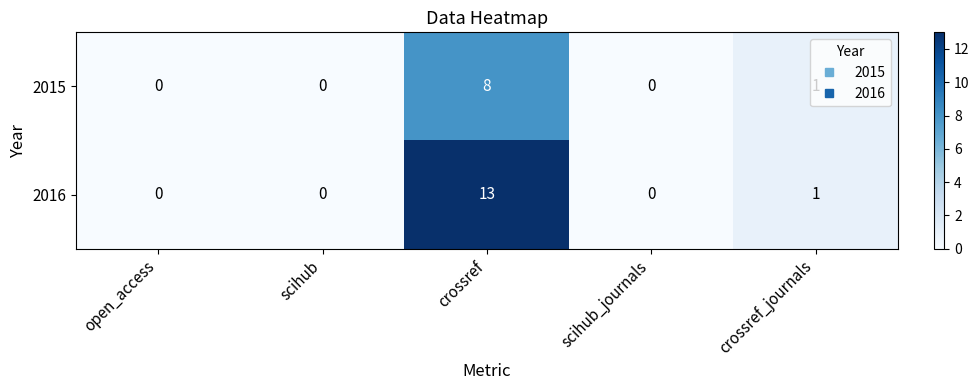

What is the highest value of the 2015 series?

8